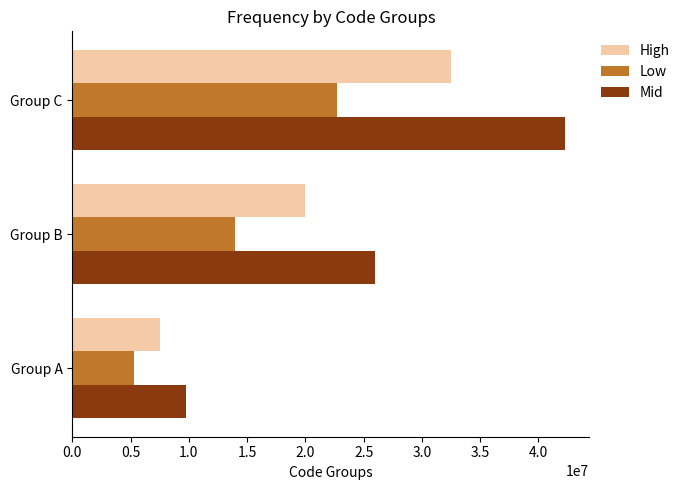

At which category does the chart reach its peak across all series?

Group C